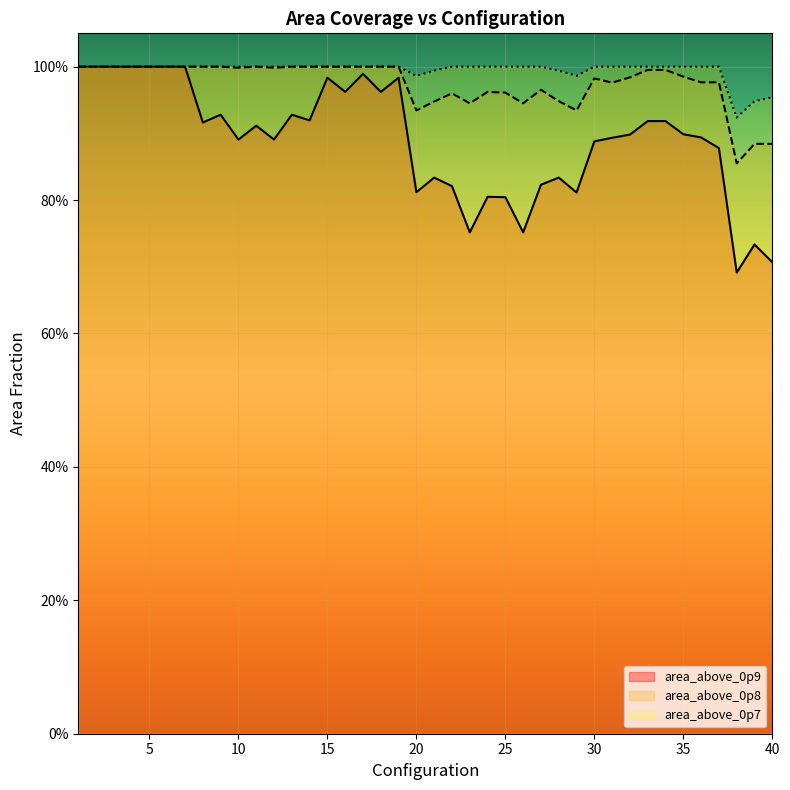

True or false: area_above_0p8 and area_above_0p9 intersect in this chart.

False